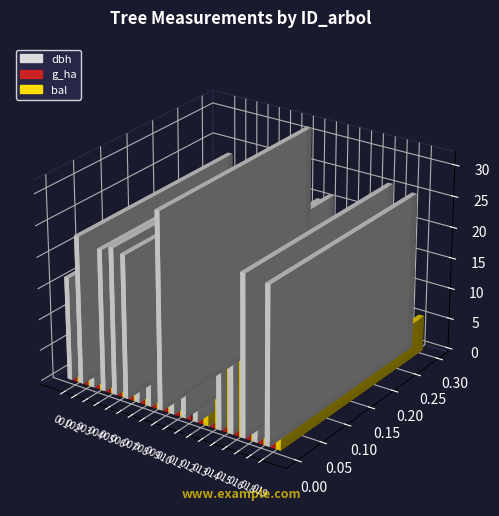

The value of g_ha at 441641006 is 0.2. True or false?

False